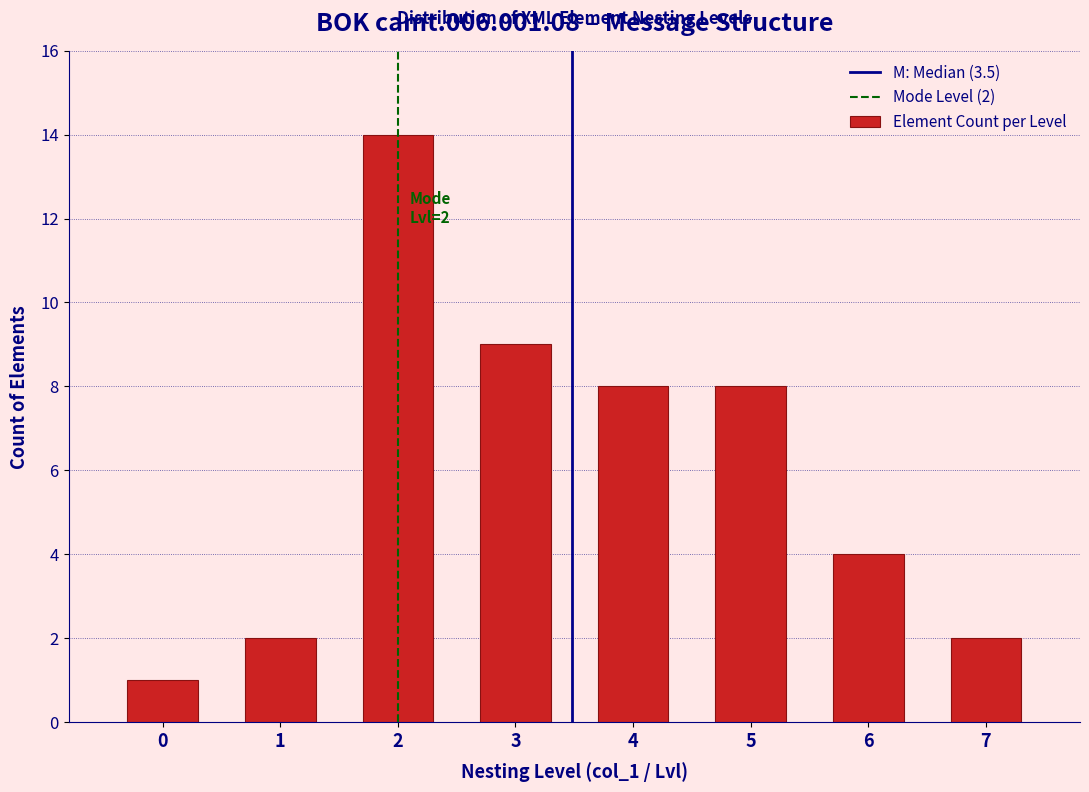

Reading left to right, transcribe all the data shown in this chart.

0=1	1=2	2=14	3=9	4=8	5=8	6=4	7=2